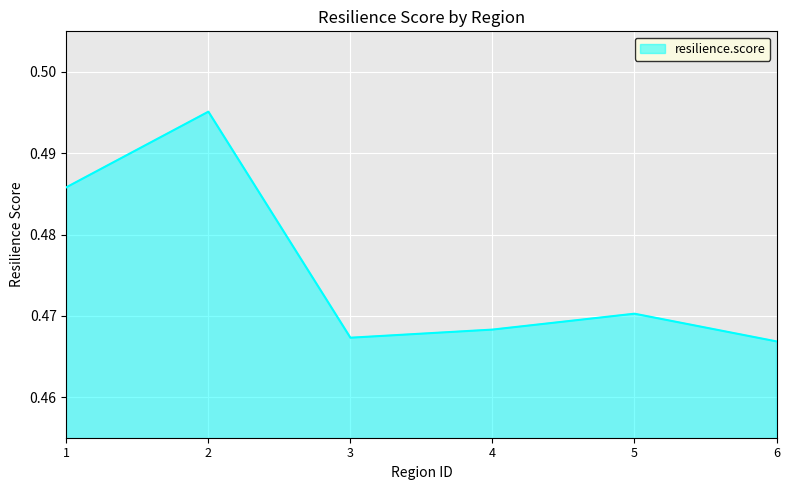

True or false: the data shows 0.8 at 3.

False